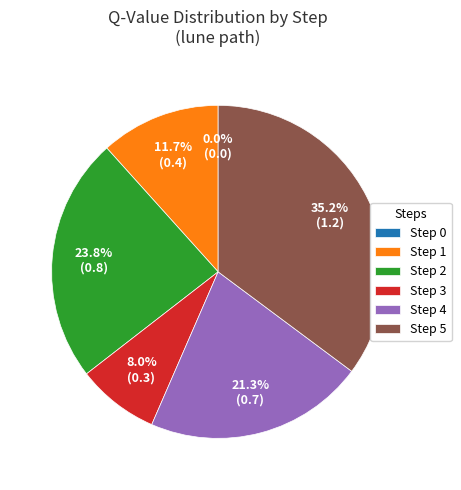

Is it true that 5 is 28% of the pie?

False